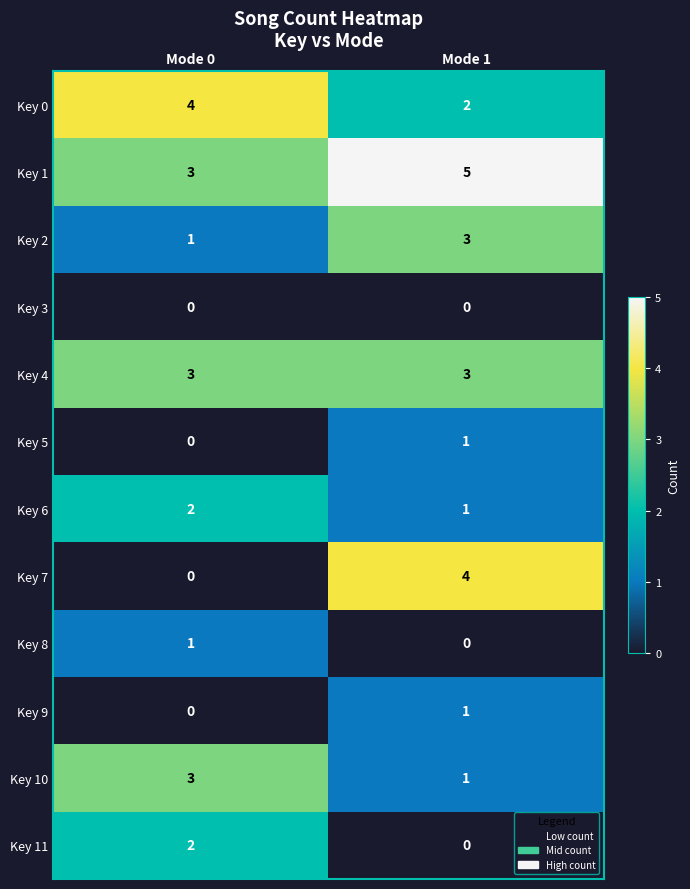

How many distinct data groups are displayed?

12